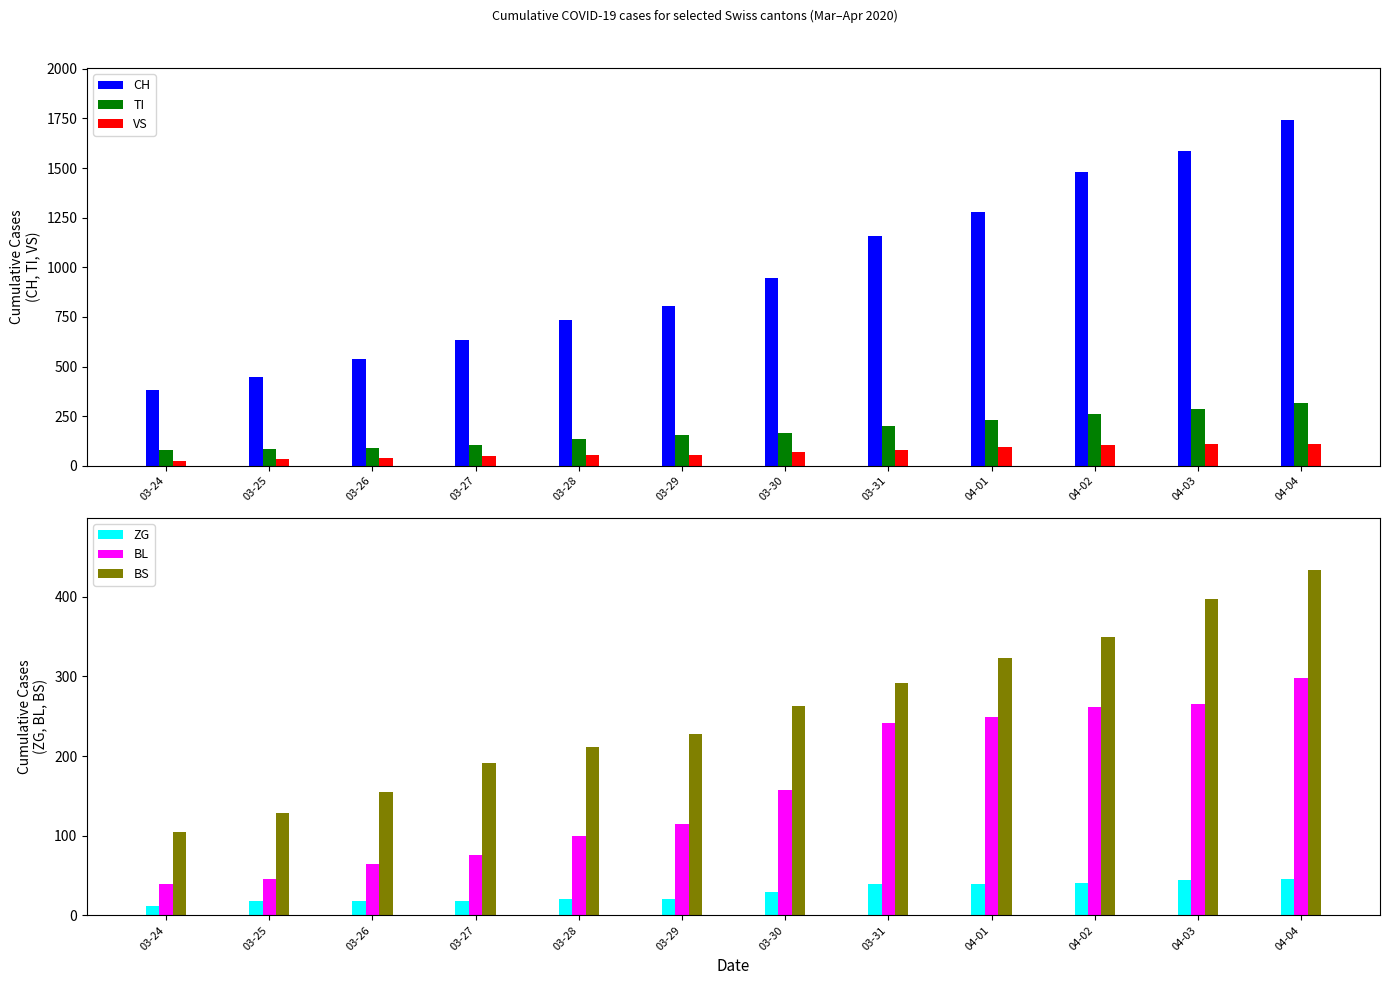

What is the sum of all BL values?

1917